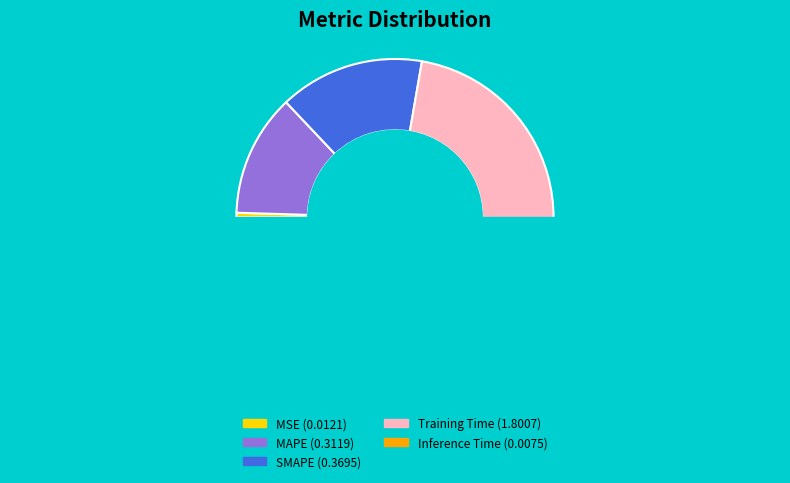

Do MSE and Inference Time together represent more than half of the pie?

No